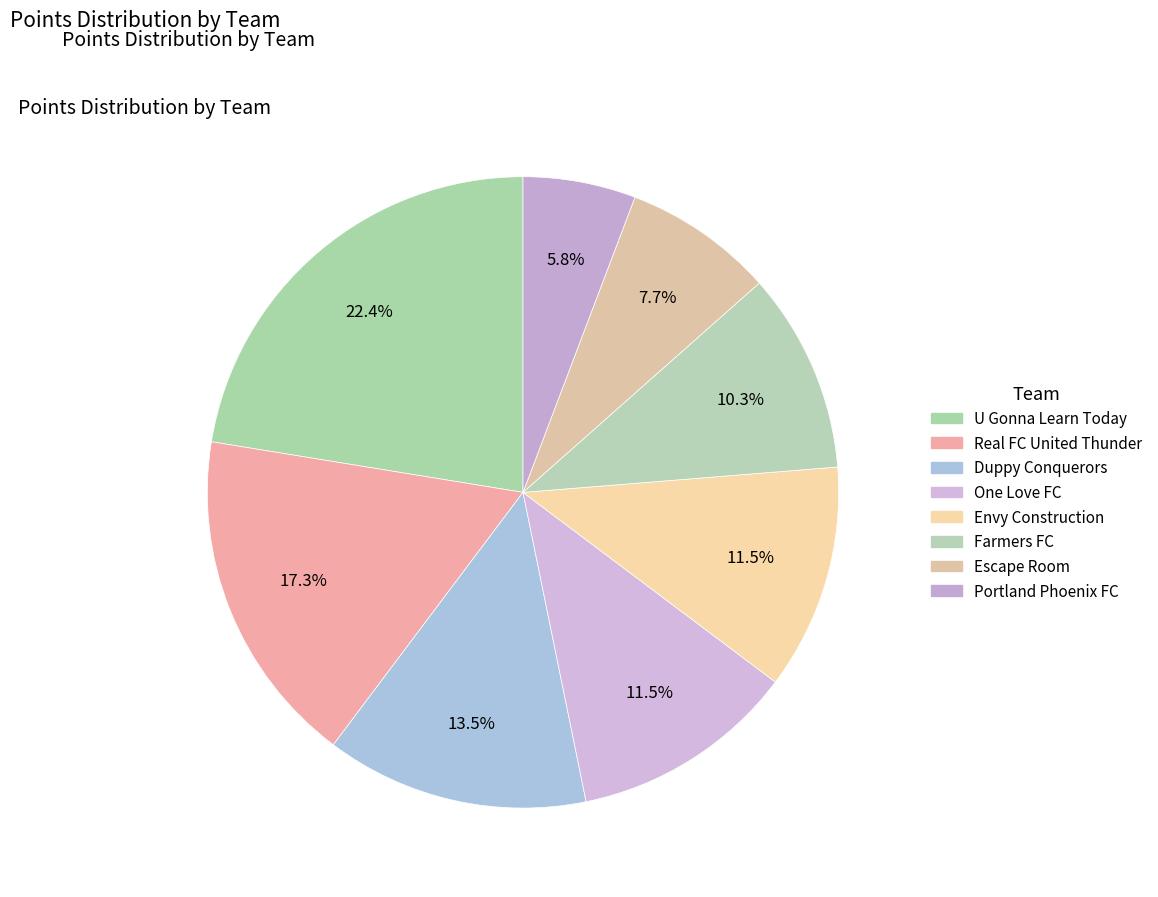

To the nearest percent, what is the combined percentage of Duppy Conquerors and Envy Construction?

25%